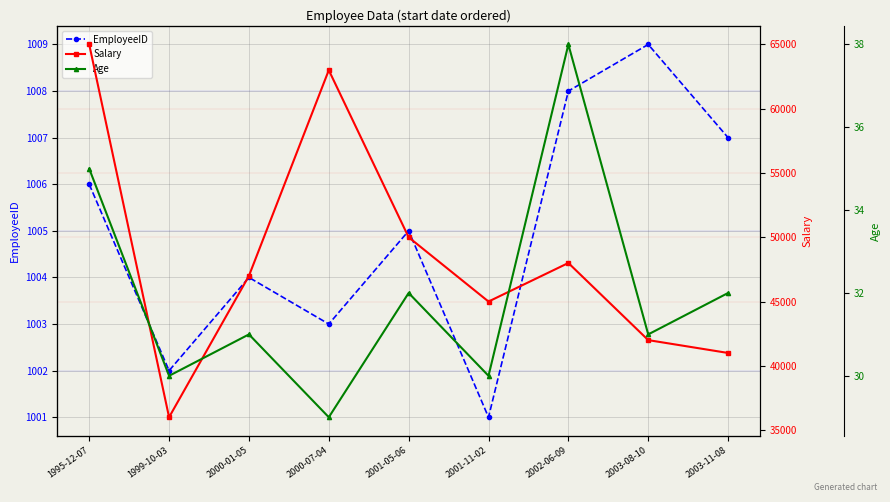

What position from the right is 2001-05-06?

5